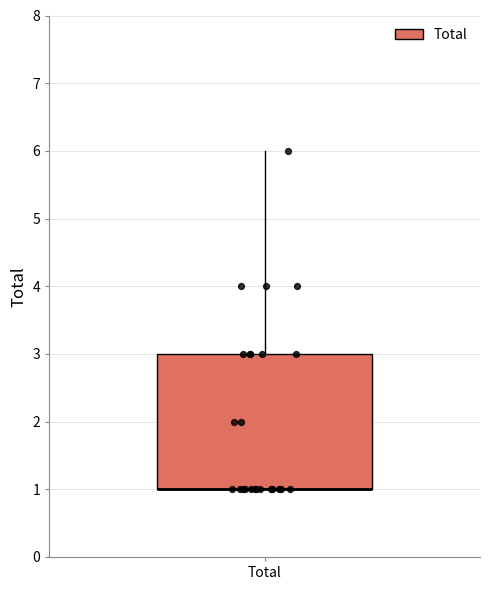

Transcribe this box plot: give where the median line is, the range the box spans, and where the two whiskers end, as read against the y-axis. The values are not printed on the chart, so give them approximately, as read against the axis.

median 1 (drawn on the box's lower edge), box 1 to 3, whiskers 1 to 6